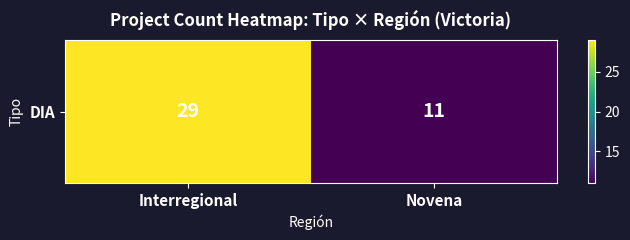

Approximately how many times larger is the value at Novena compared to Interregional?

0.4